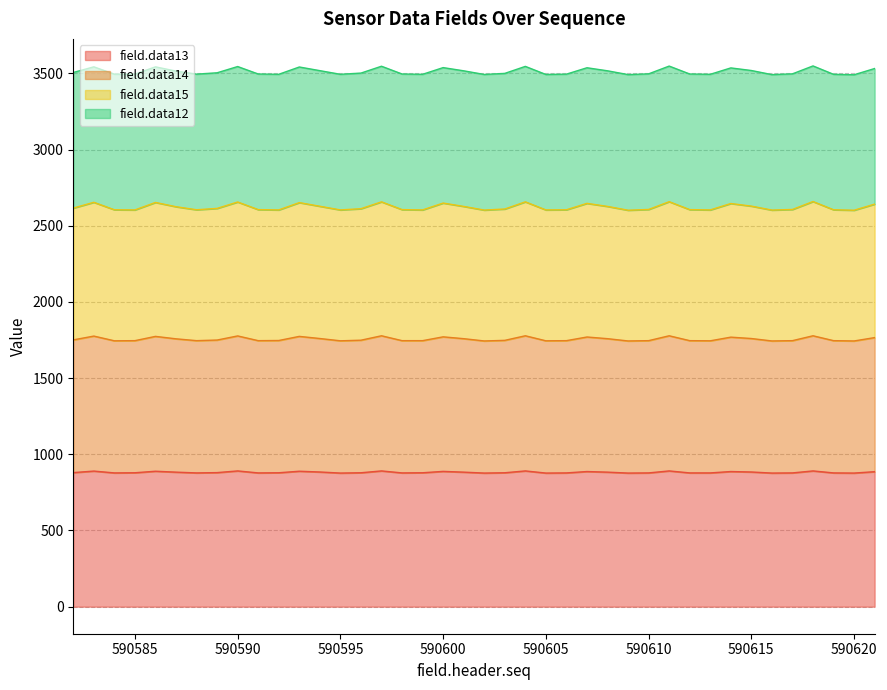

True or false: field.data13 has more than 2 interior local peaks.

True